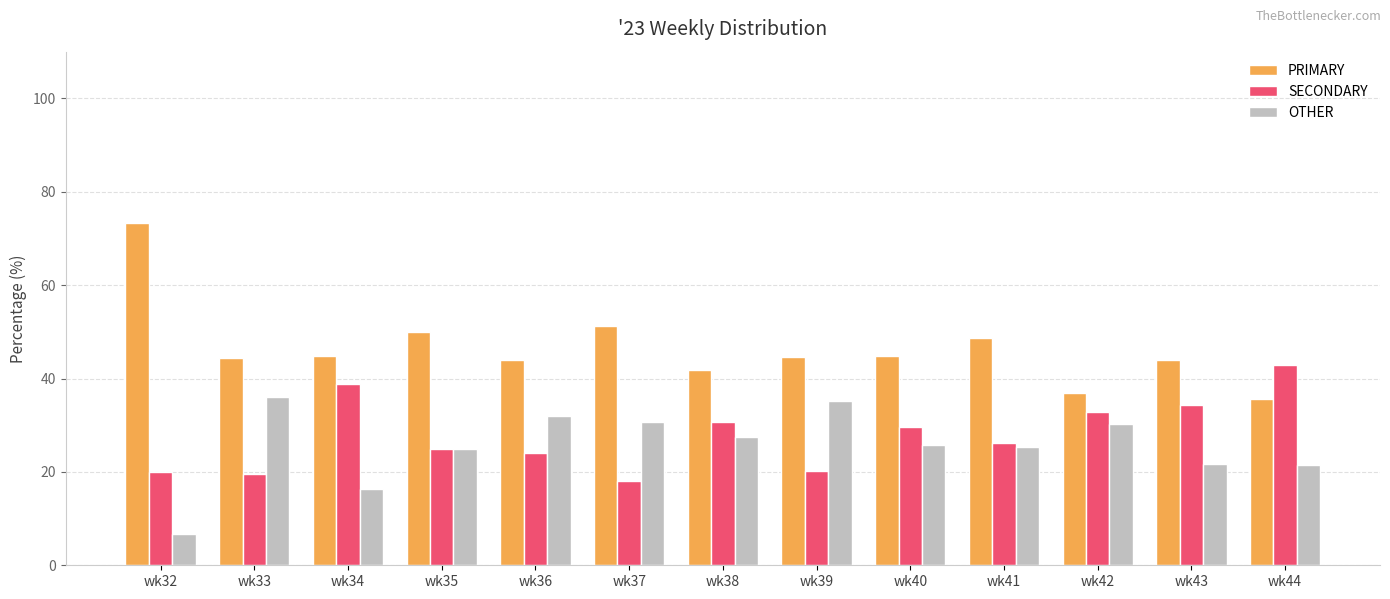

Which category has the lowest value across all series?

wk32